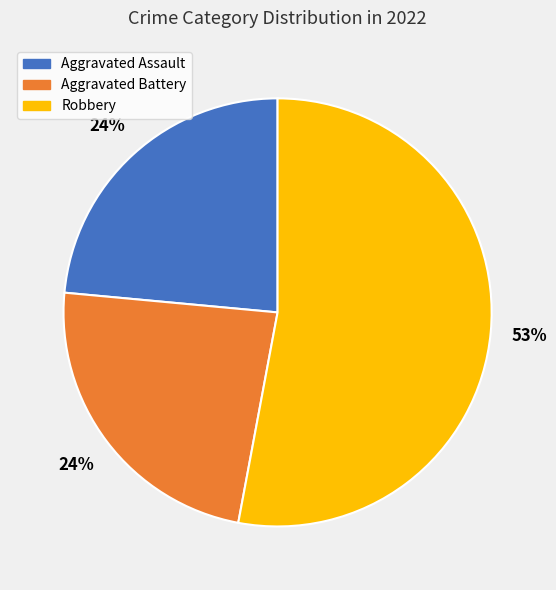

To the nearest percent, what is the difference between the largest and smallest slice percentages?

29%